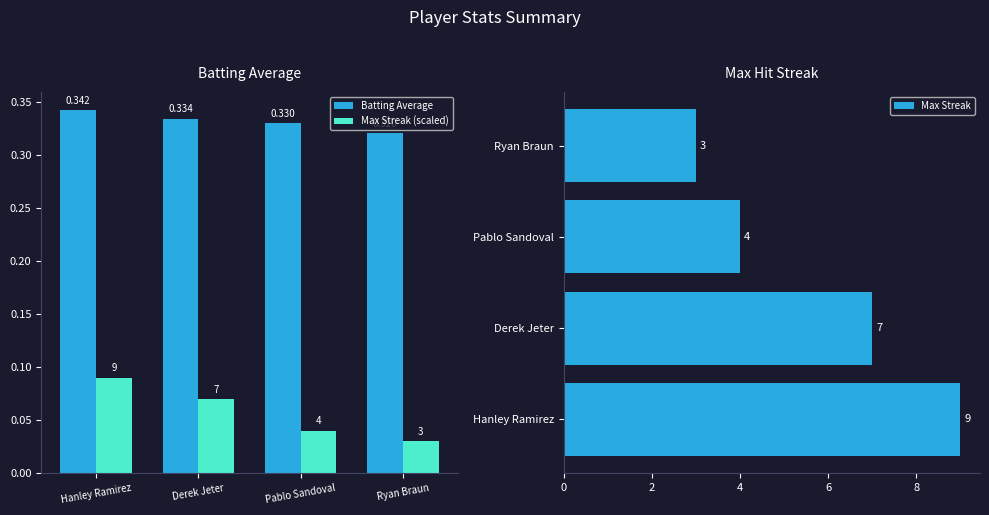

How many series are shown in this chart?

3